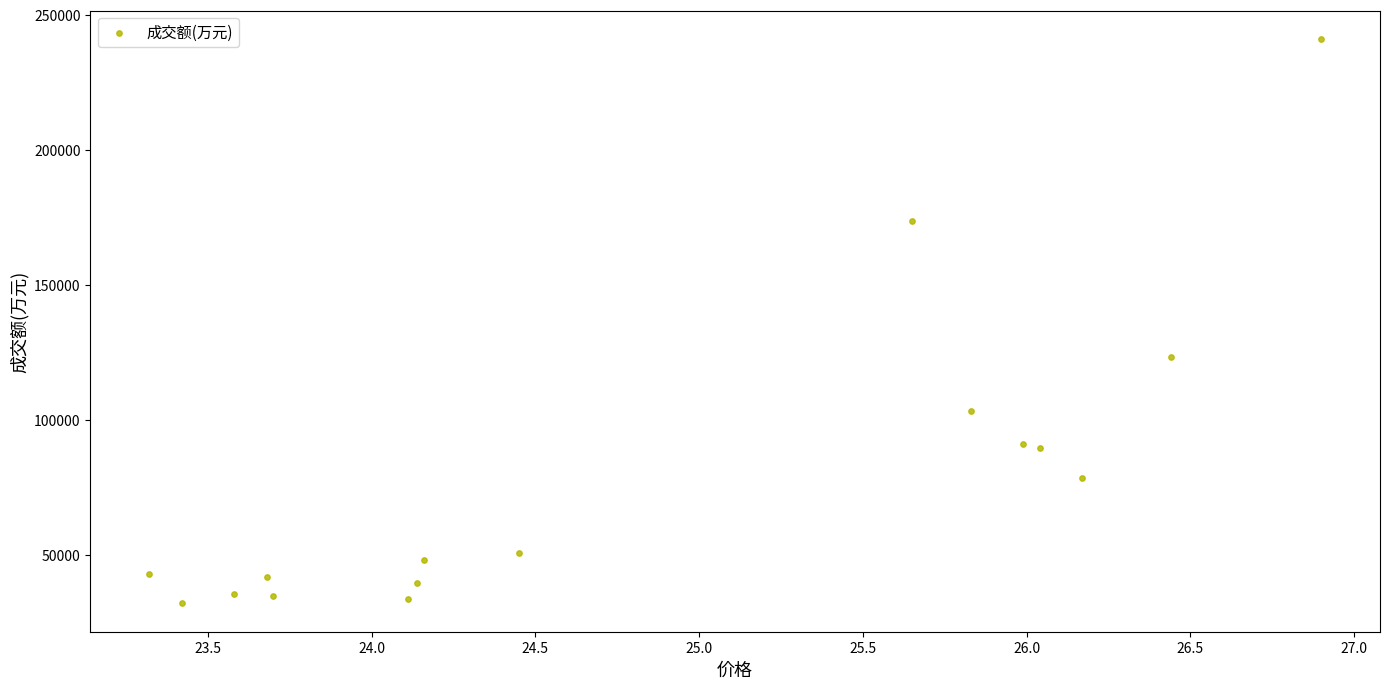

What is the range of Y values (max minus min)?

209012